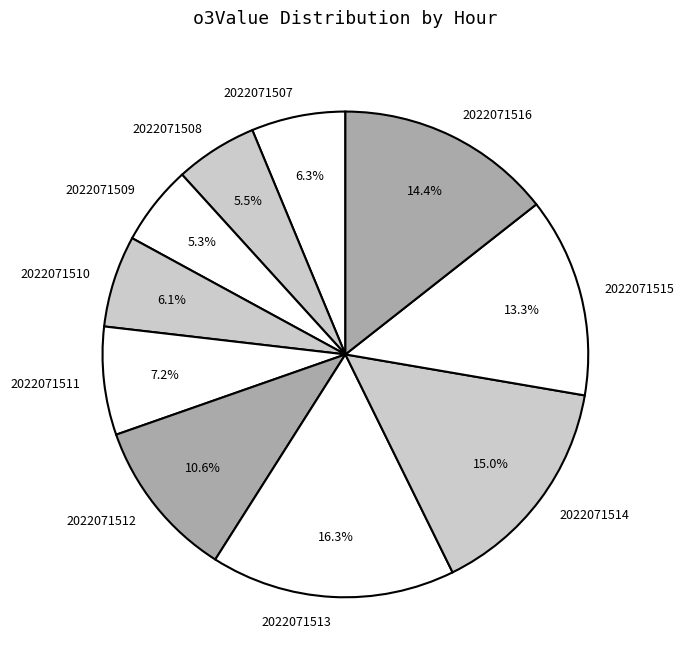

Which category has the biggest portion of the pie?

2022071513